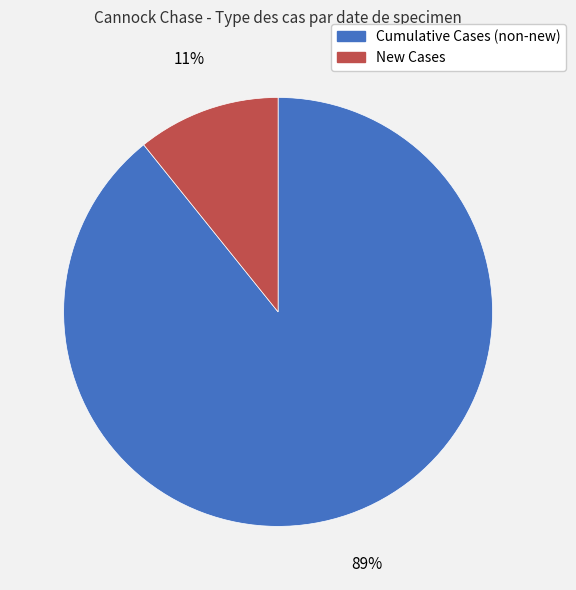

Is the sum of Cumulative Cases (non-new) and New Cases greater than half?

Yes